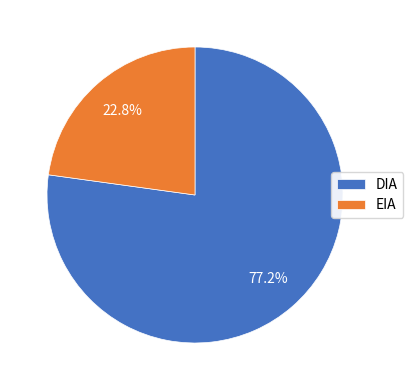

Does EIA represent more than half of the total?

No